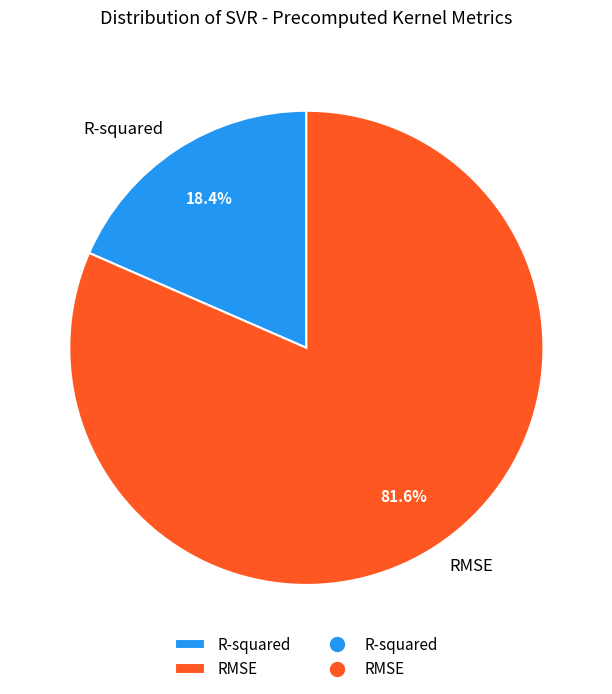

What percentage is NOT represented by RMSE?

18.4%